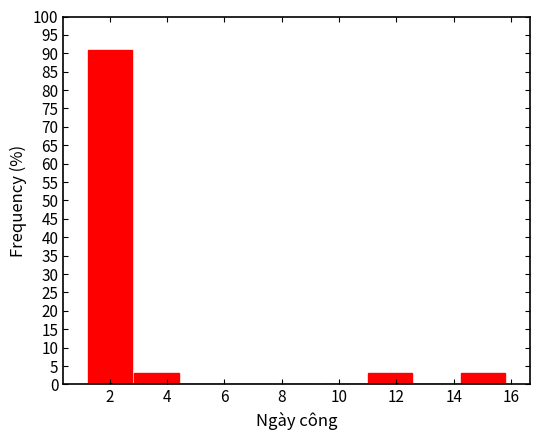

Reading left to right, transcribe this chart: for each bar, give the range it covers on the x-axis and its height. Neither the bar edges nor the heights are printed on the chart, so give them approximately, as read against the axes.

1.2 to 2.8: 91
2.8 to 4.4: 3
4.4 to 6.0: 0
6.0 to 7.8: 0
7.8 to 9.4: 0
9.4 to 11.0: 0
11.0 to 12.6: 3
12.6 to 14.2: 0
14.2 to 15.8: 3